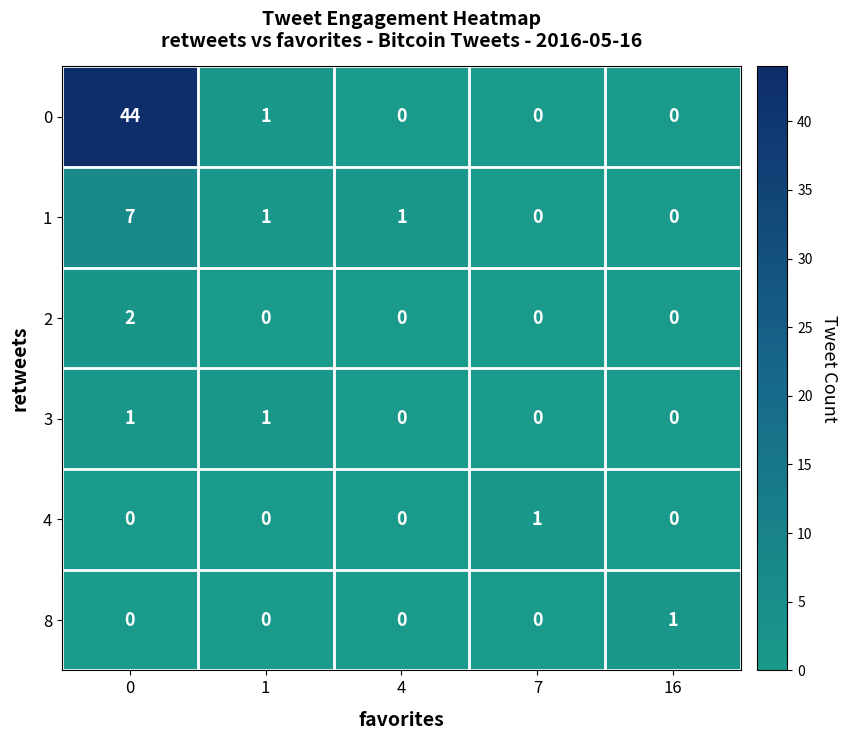

Count the number of categories in the chart.

5